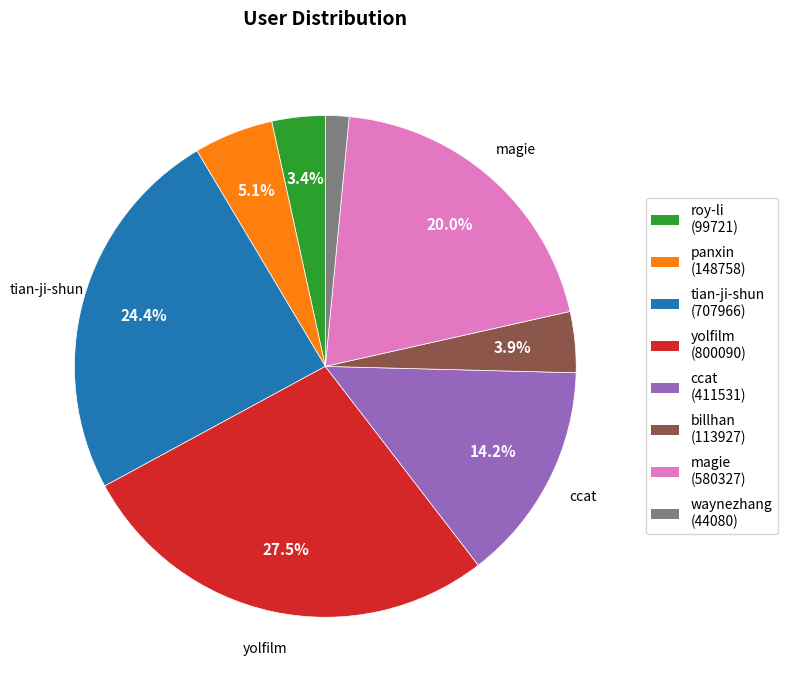

Combined, do ccat and panxin account for over 50%?

No